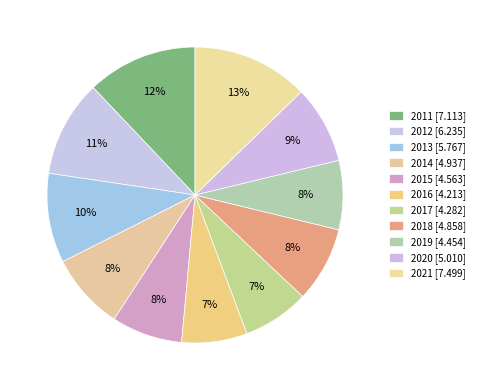

How many slices are in this pie chart?

11